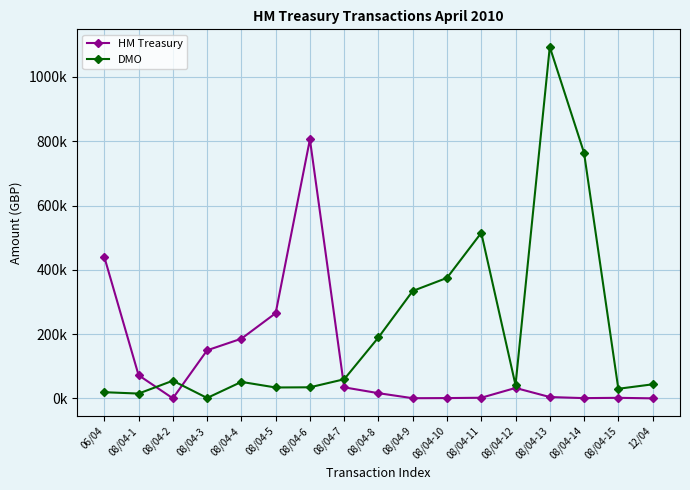

What are all the series names shown in the legend?

HM Treasury, DMO